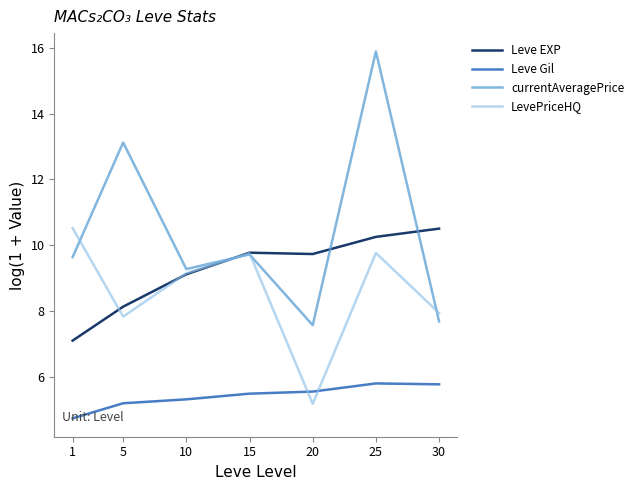

The value of Leve Gil at 15 is 5.5. True or false?

True